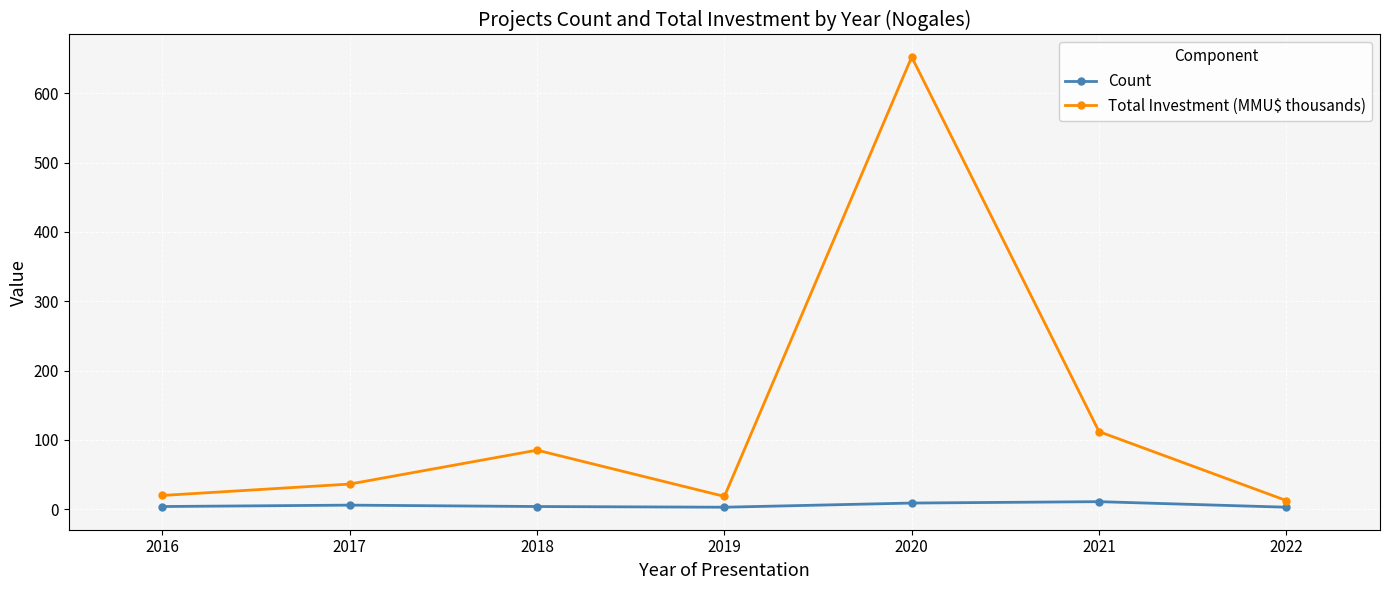

How many interior local peaks does the Total Investment (MMU$ thousands) series have?

2